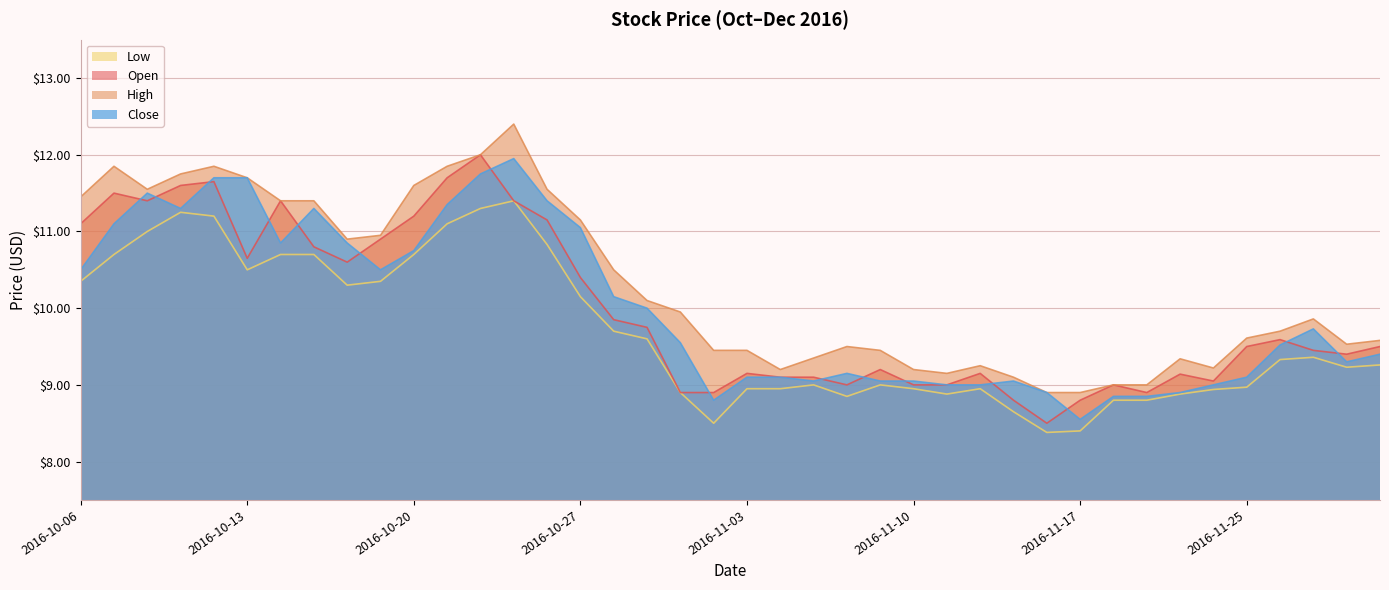

What is the approximate value of Low at 2016-10-17?

10.7